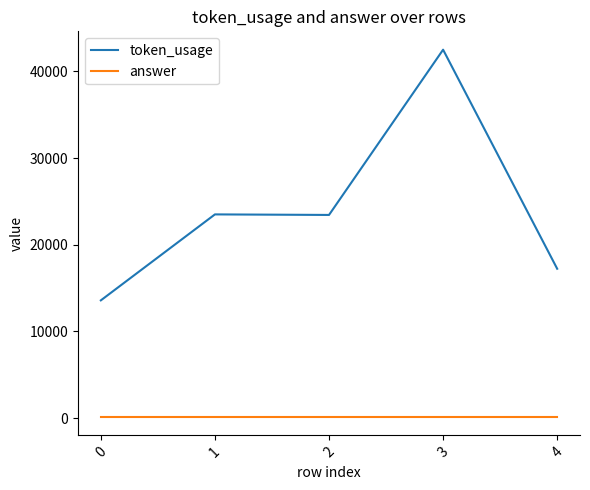

Which series has the largest range (max minus min)?

token_usage